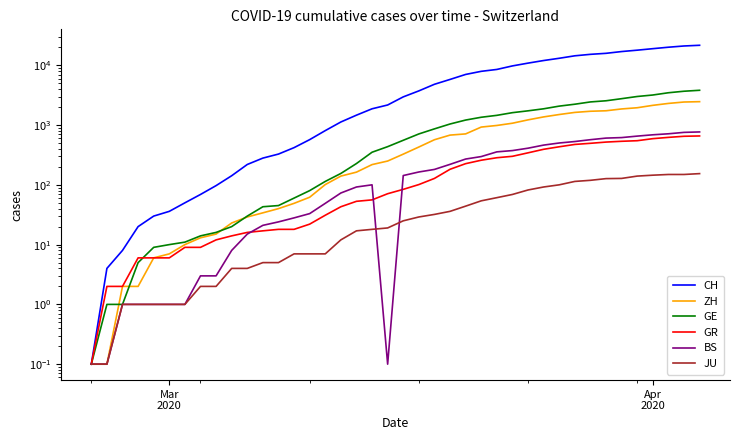

How many series are shown in this chart?

6